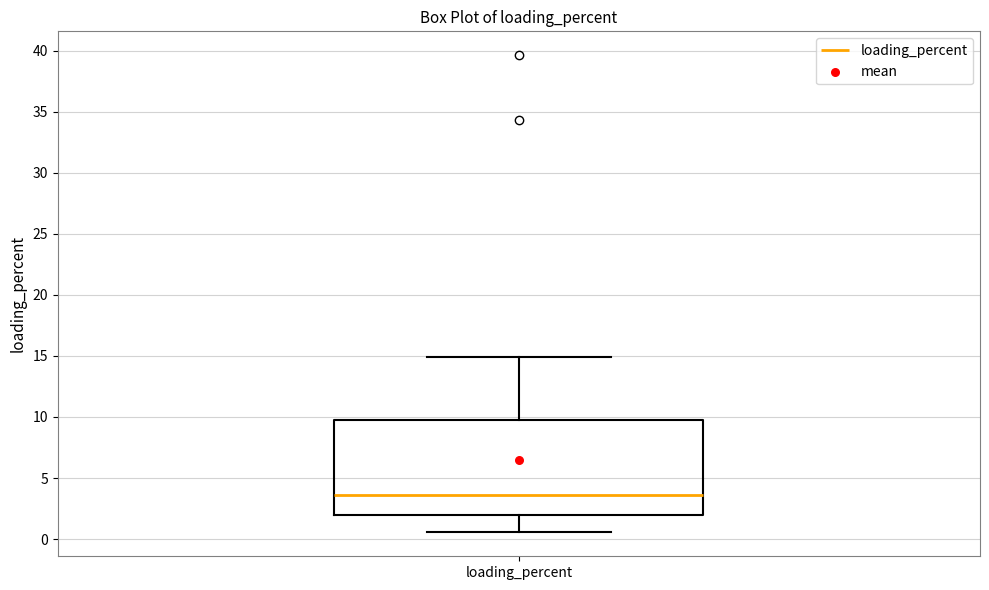

Read this box plot against the y-axis: the position of the median line, the range covered by the box, and the ends of both whiskers. The values are not printed on the chart, so give them approximately, as read against the axis.

median 3.5, box 2.0 to 10.0, whiskers 0.5 to 15.0